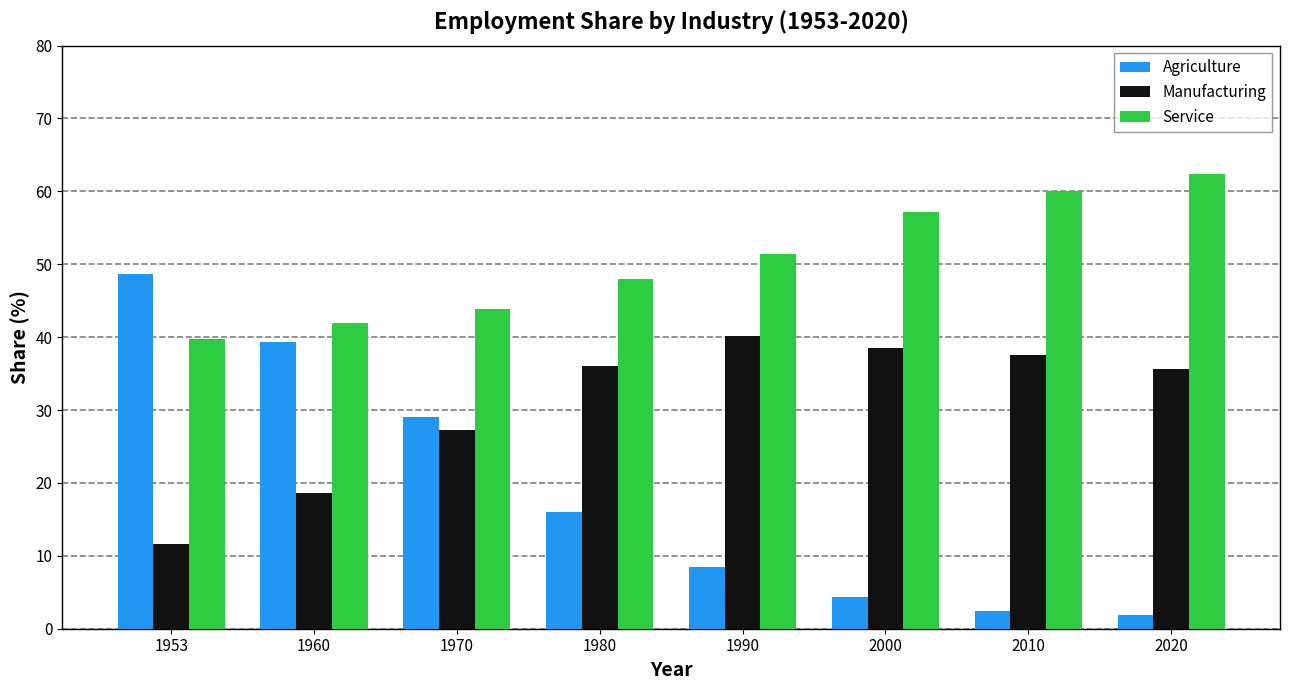

Does the chart contain any negative values?

No